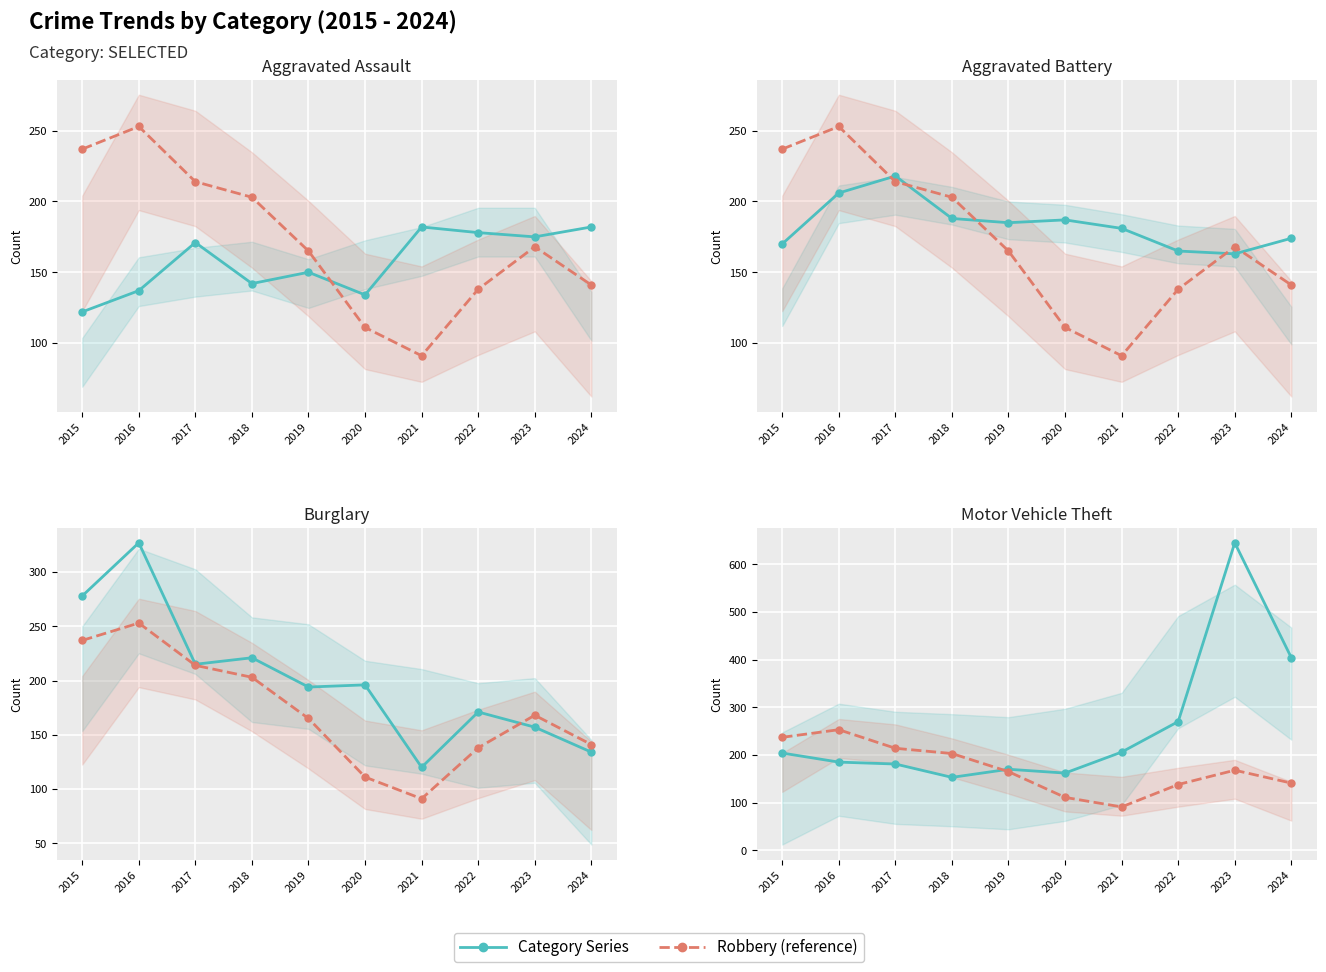

What is the average value of the Aggravated Battery series?

184